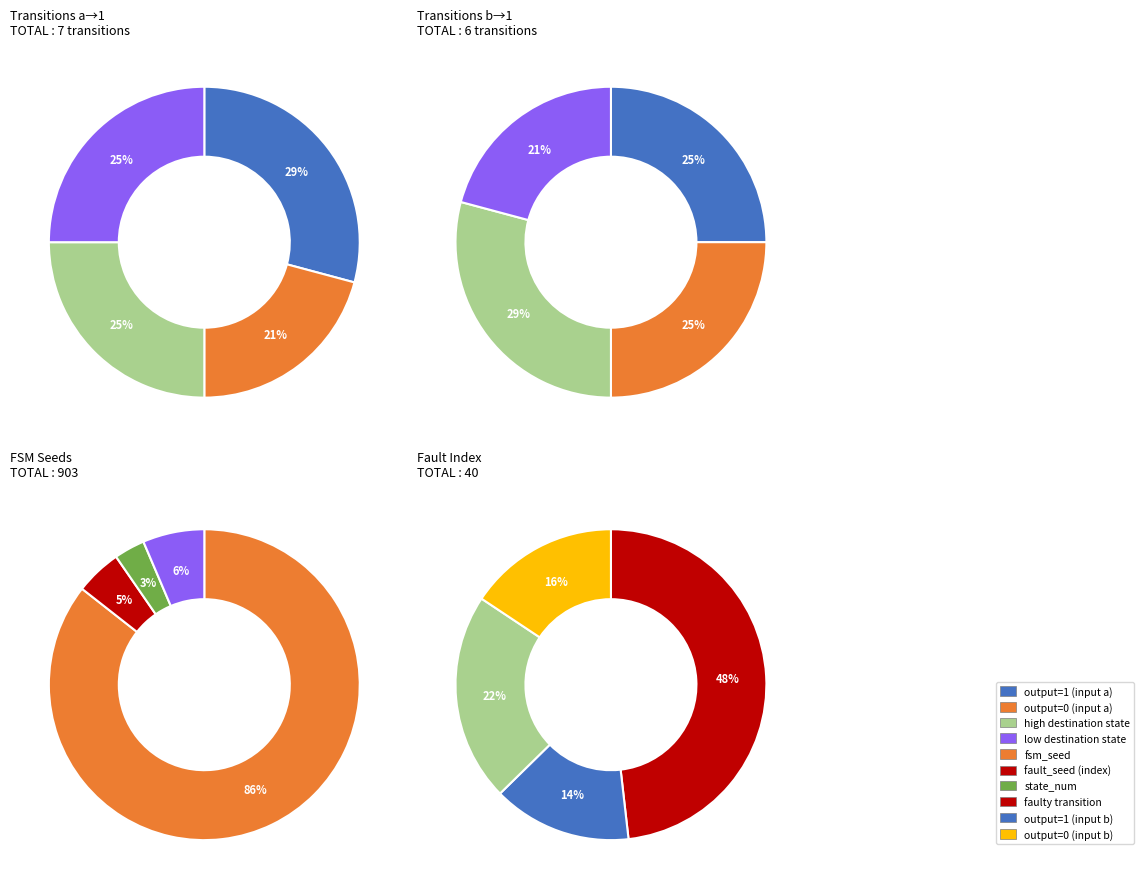

Do 9 and 2 together represent more than half of the pie?

No